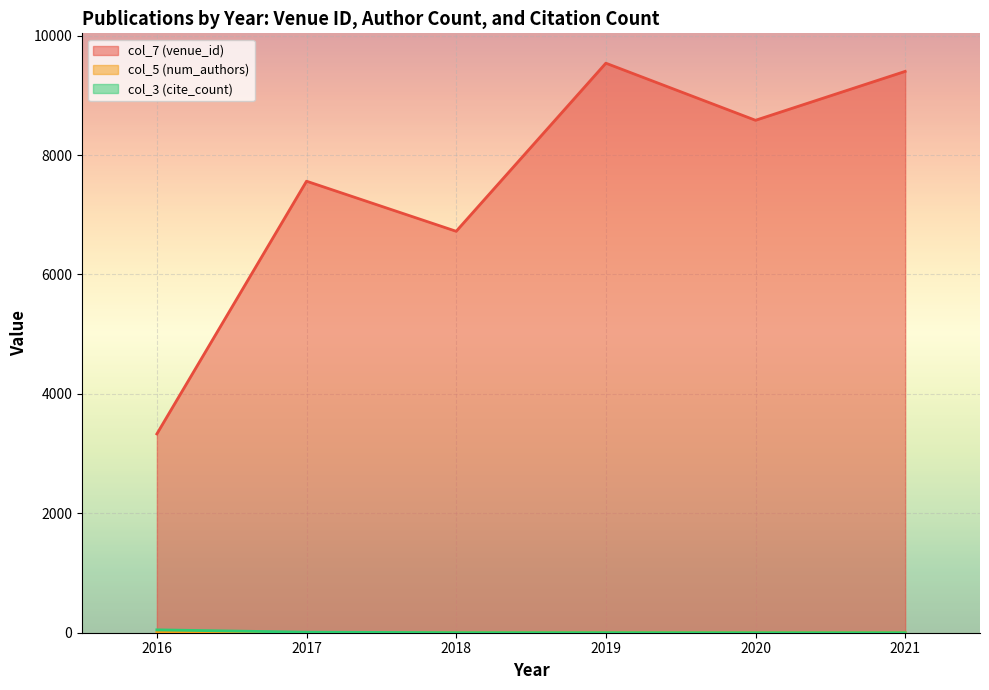

Is the value of col_7 (venue_id) at 2019 greater than the value of col_5 (num_authors) at 2016?

Yes